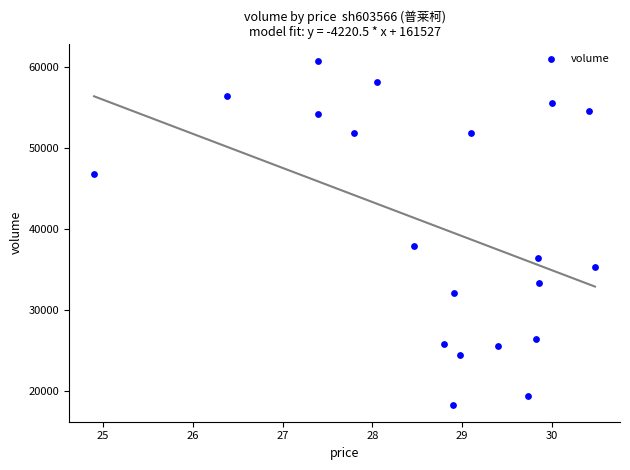

What Y value in the scatter plot is closest to 39542?

37950